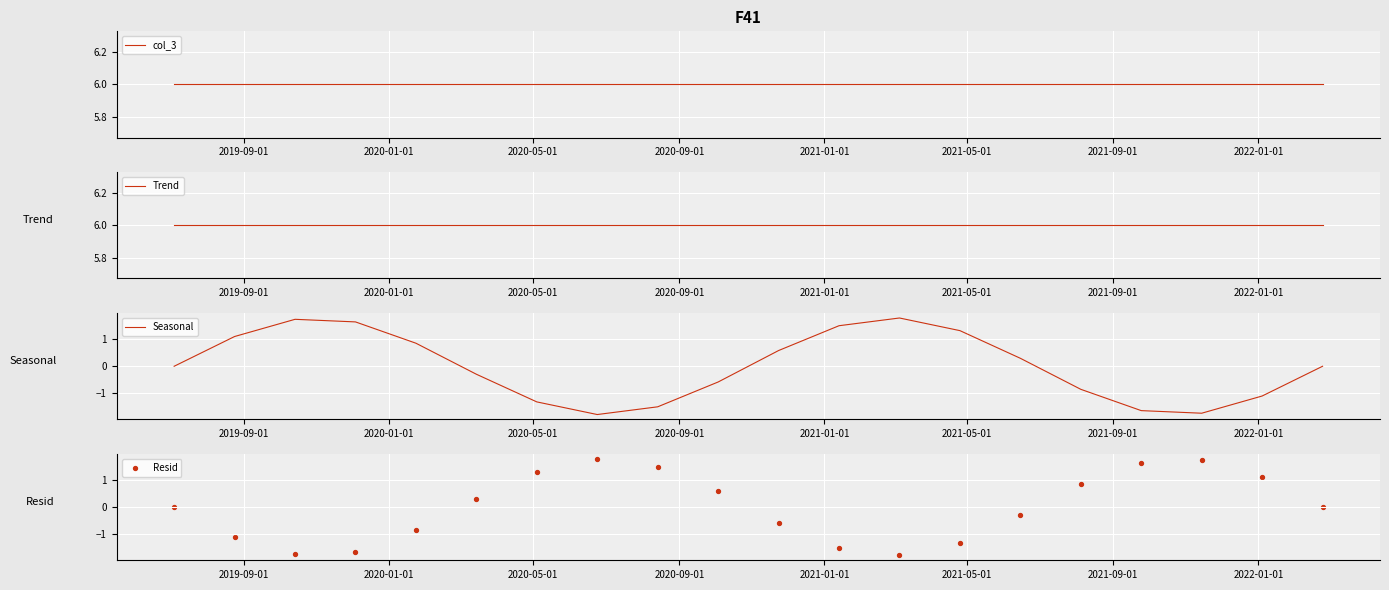

Which series contains the lowest Y value?

Resid